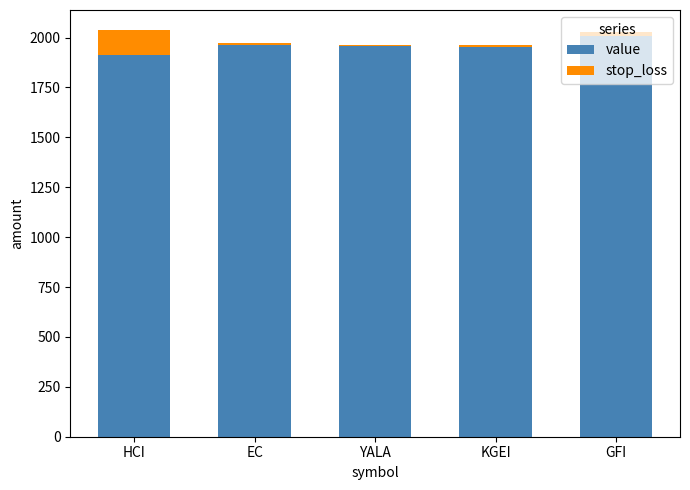

The value of value at GFI is 2761.9. True or false?

False